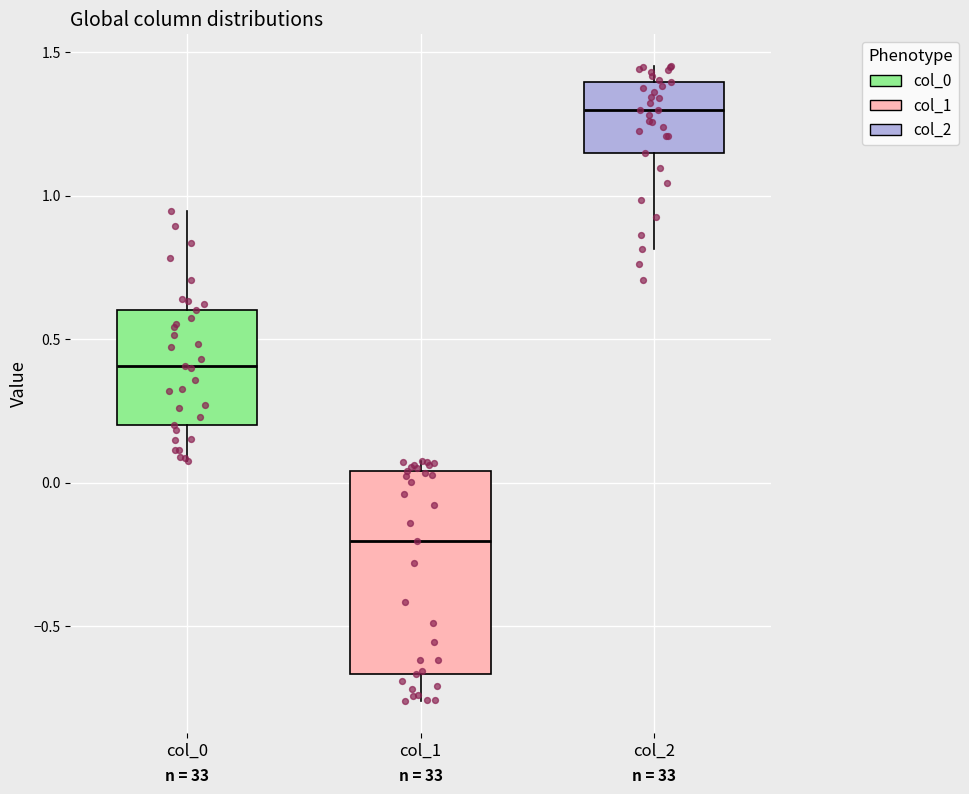

Reading left to right, read every box against the y-axis: the position of its median line, the range the box covers, and the ends of its whiskers. The values are not printed on the chart, so give them approximately, as read against the axis.

col_0: median 0.40, box 0.20 to 0.60, whiskers 0.05 to 0.95
col_1: median -0.20, box -0.65 to 0.05, whiskers -0.75 to 0.05 (just above the box's upper edge)
col_2: median 1.30, box 1.15 to 1.40, whiskers 0.80 to 1.45